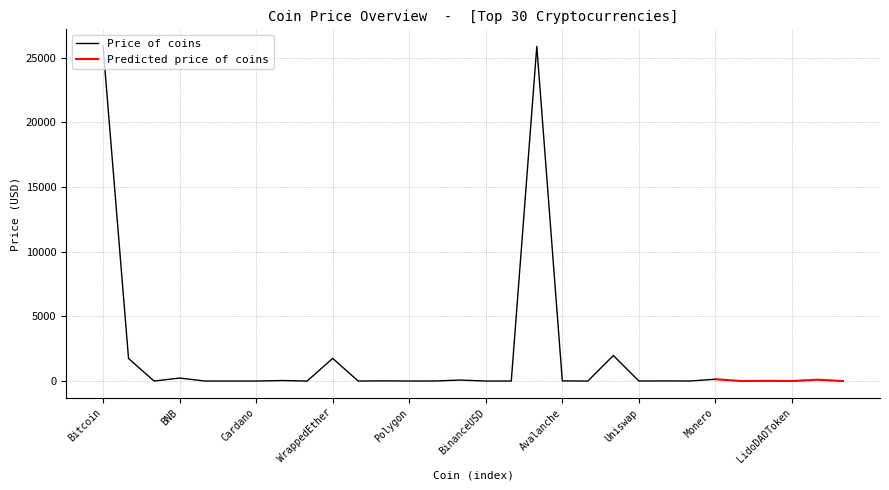

What is the maximum value for Price of coins?

25905.9